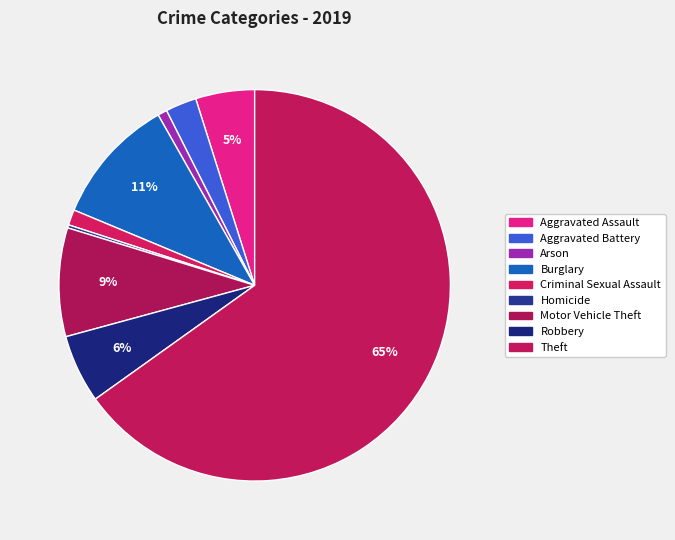

Rank the categories by value from lowest to highest.

Homicide, Arson, Criminal Sexual Assault, Aggravated Battery, Aggravated Assault, Robbery, Motor Vehicle Theft, Burglary, Theft